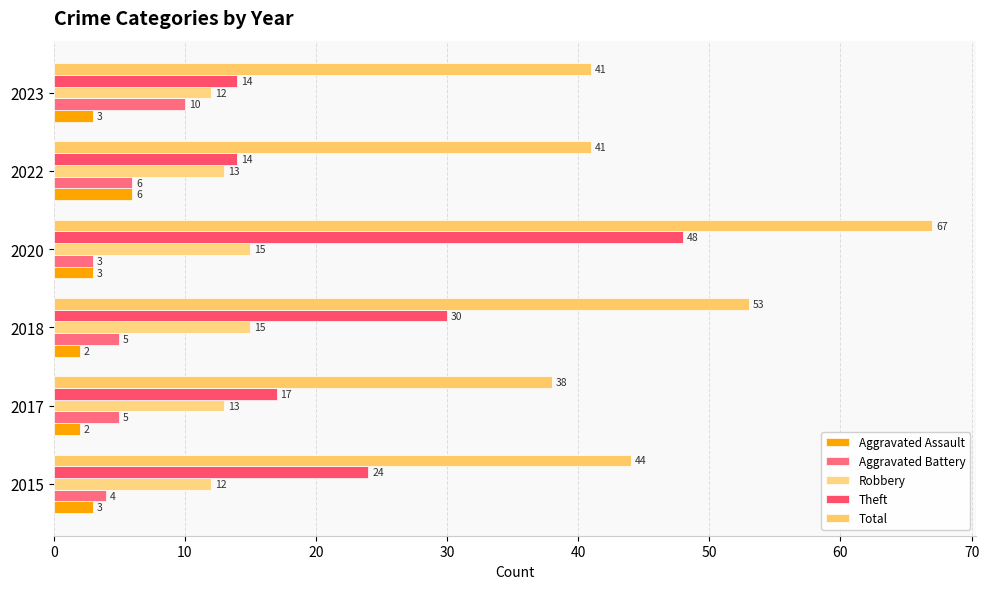

At how many categories does at least one series exceed 17?

6